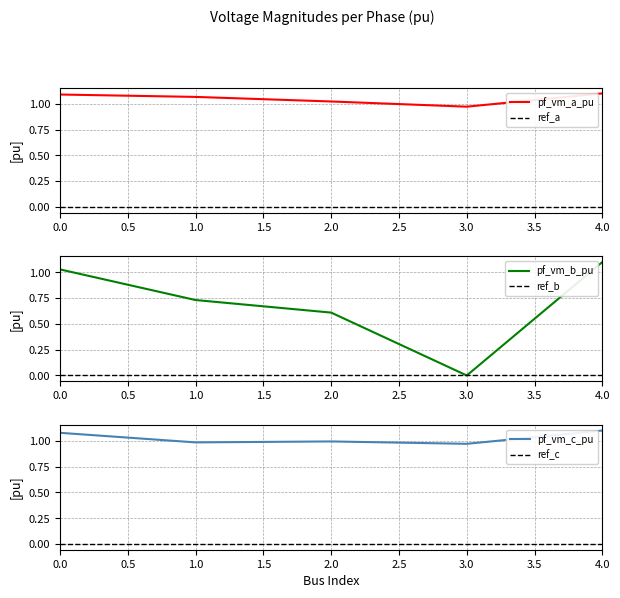

True or false: pf_vm_c_pu and pf_vm_a_pu cross at least once.

False